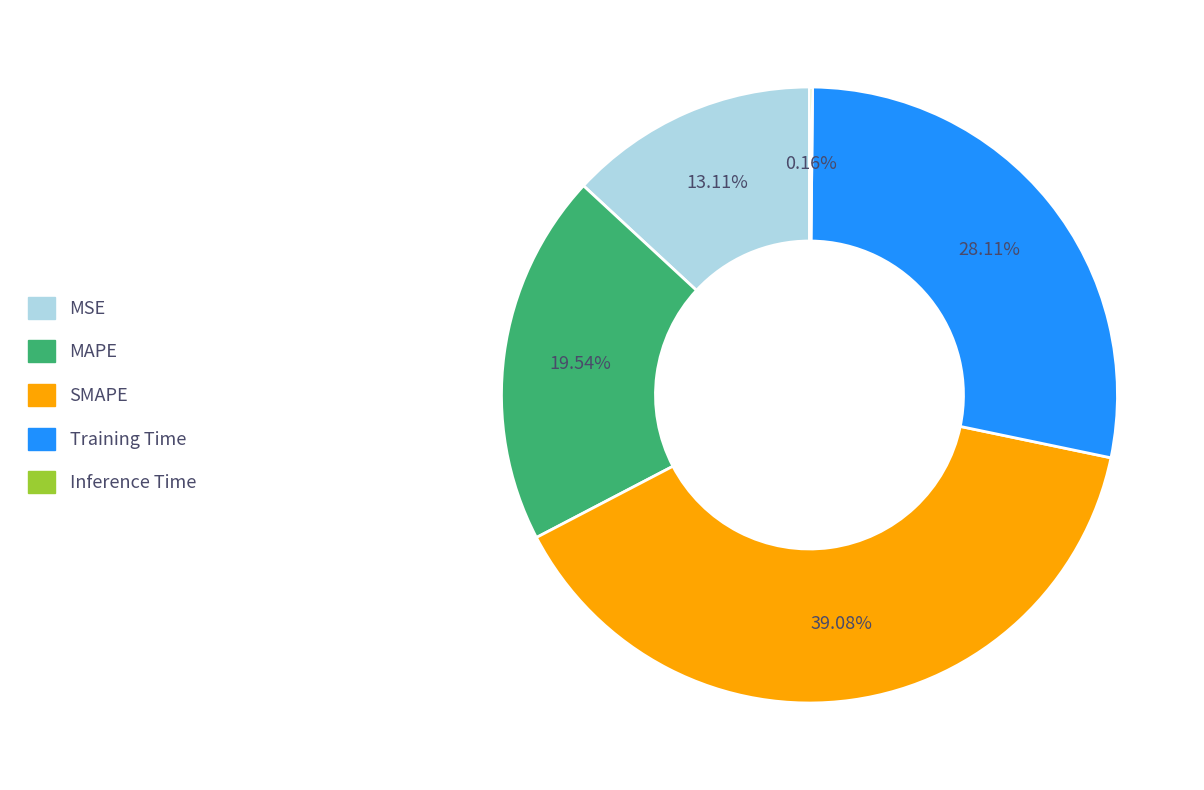

Which category has the biggest portion of the pie?

SMAPE